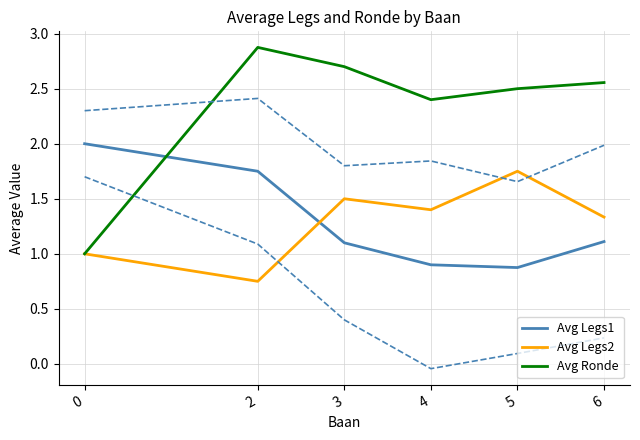

True or false: Avg Legs2 has more than 2 points higher than both neighbors.

False